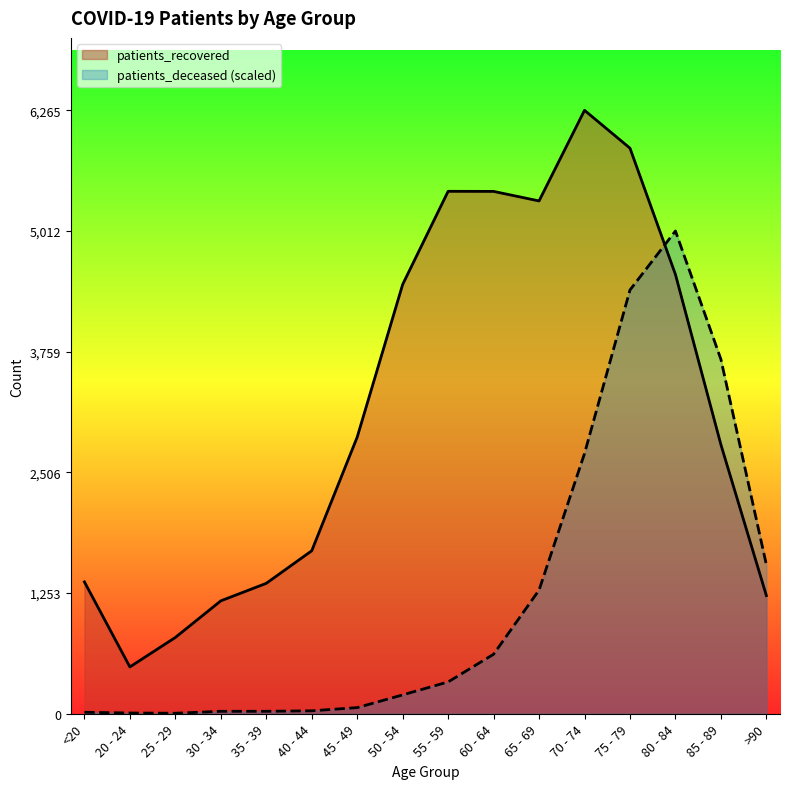

What is the difference between the highest and lowest values at 75 - 79?

1472.5